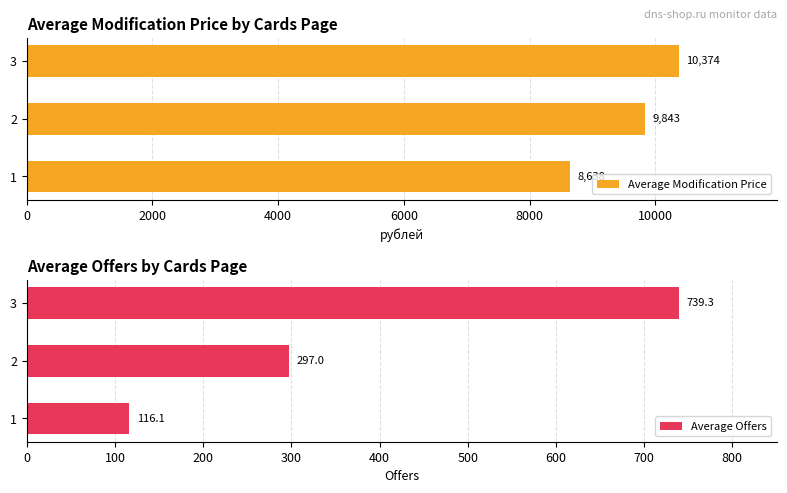

What is the value of the Average Offers bar at the 3rd from the left?

739.3